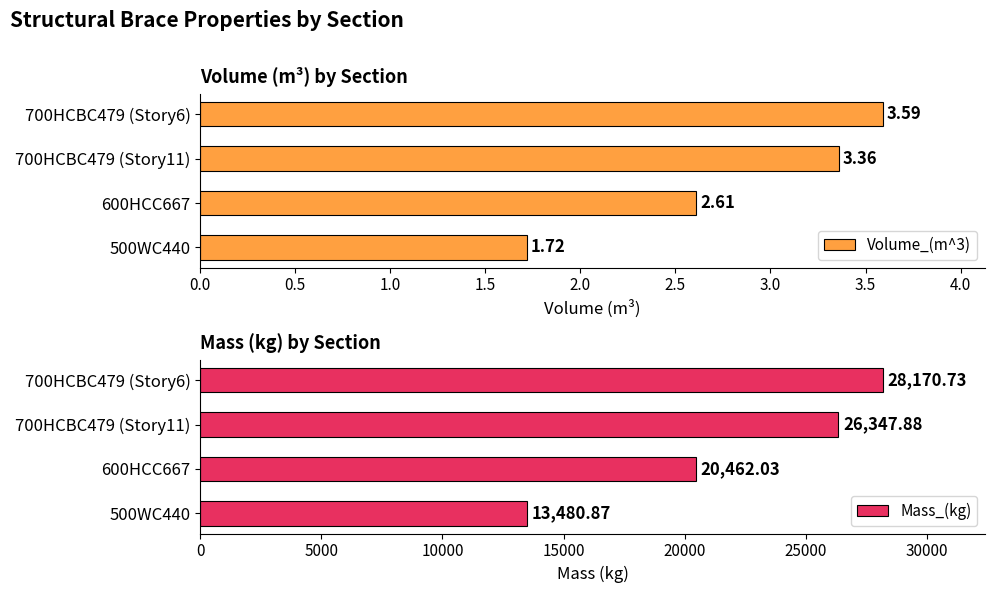

What is the average value of the Mass_(kg) series?

22115.4